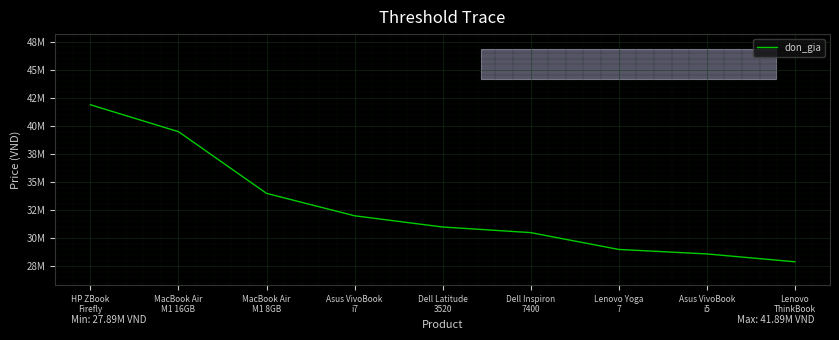

Reading left to right, transcribe all the data shown in this chart.

41890000	39490000	33990000	31990000	30990000	30490000	28990000	28590000	27890000